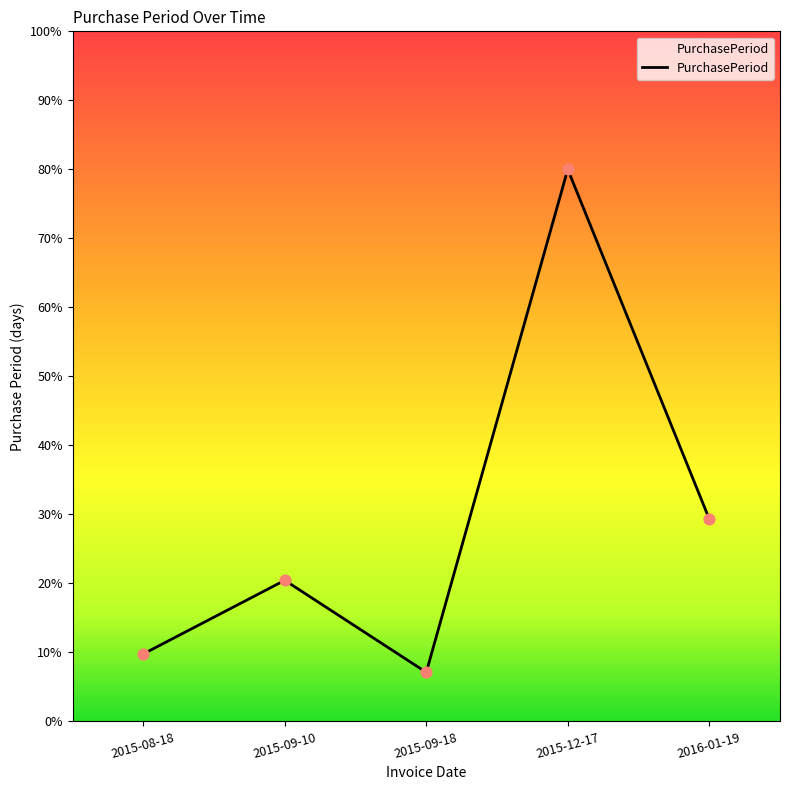

Between 2015-09-18 and 2015-12-17, which is larger?

2015-12-17